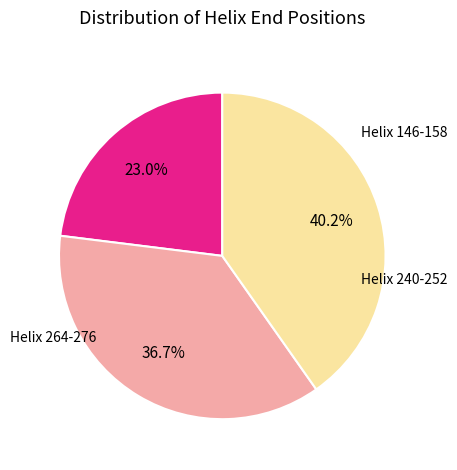

Which has a higher value, Helix 146-158 or Helix 240-252?

Helix 240-252